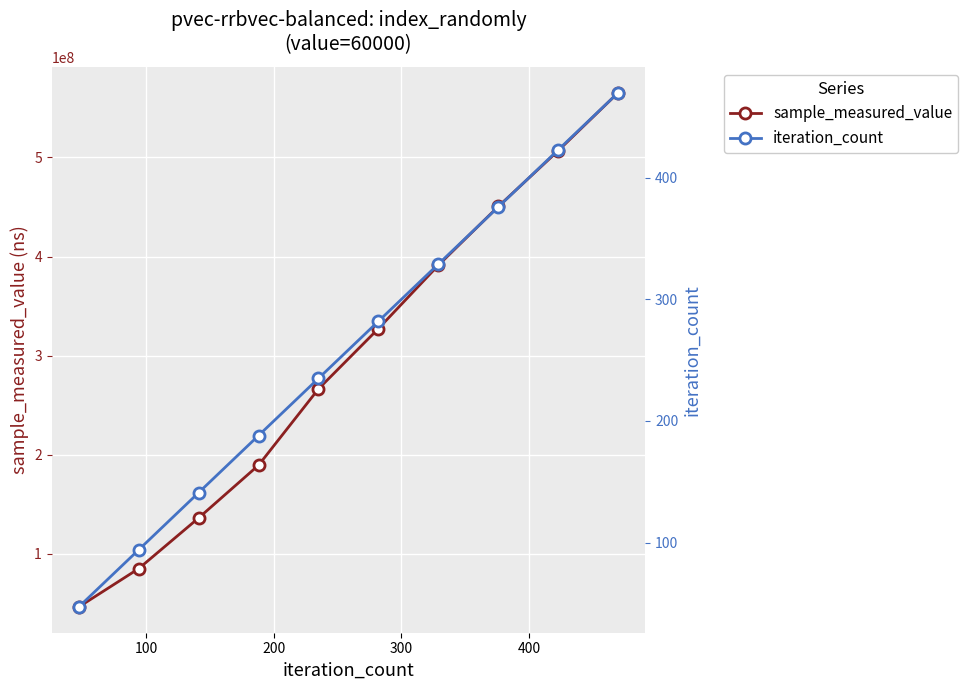

Reading left to right, what are all the values shown in this chart?

sample_measured_value: 46291814	85000796	136148102	189415290	266441262	327319778	391292801	450600939	506980266	565518404
iteration_count: 47	94	141	188	235	282	329	376	423	470